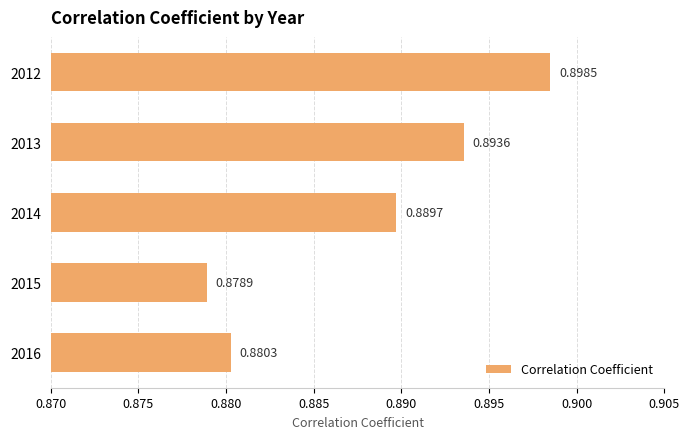

List the labels in order of value, largest first.

2012, 2013, 2014, 2016, 2015